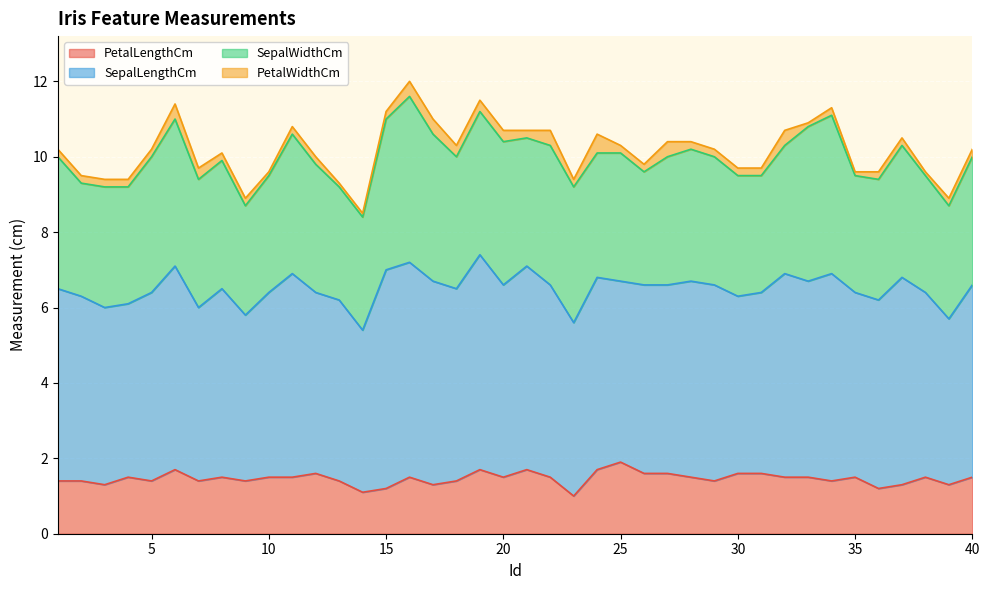

What is the maximum value shown in the chart?

5.8